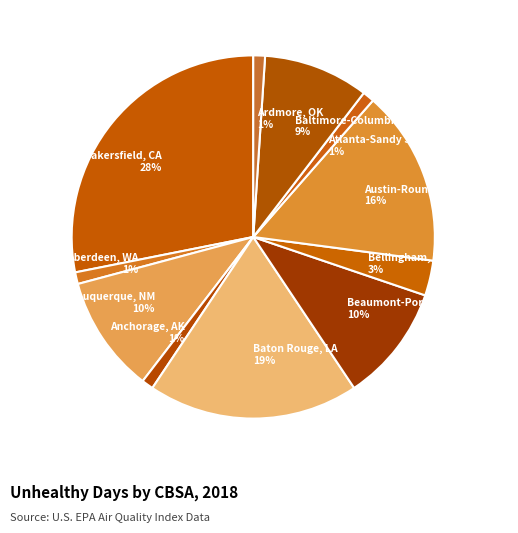

Count the number of slices in the pie.

11